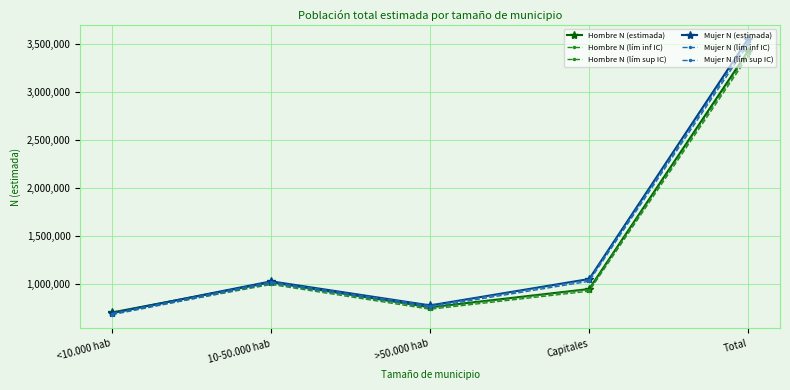

What is the maximum value shown in the chart?

3553916